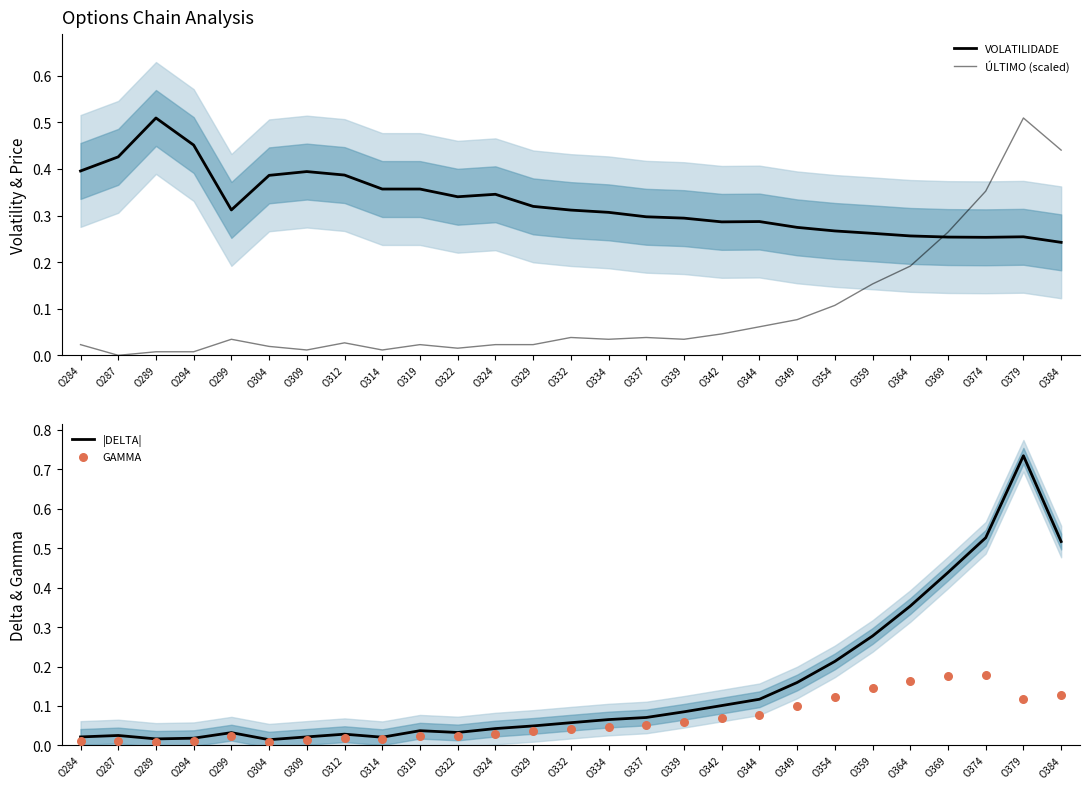

Which series has the widest spread of Y values?

|DELTA|